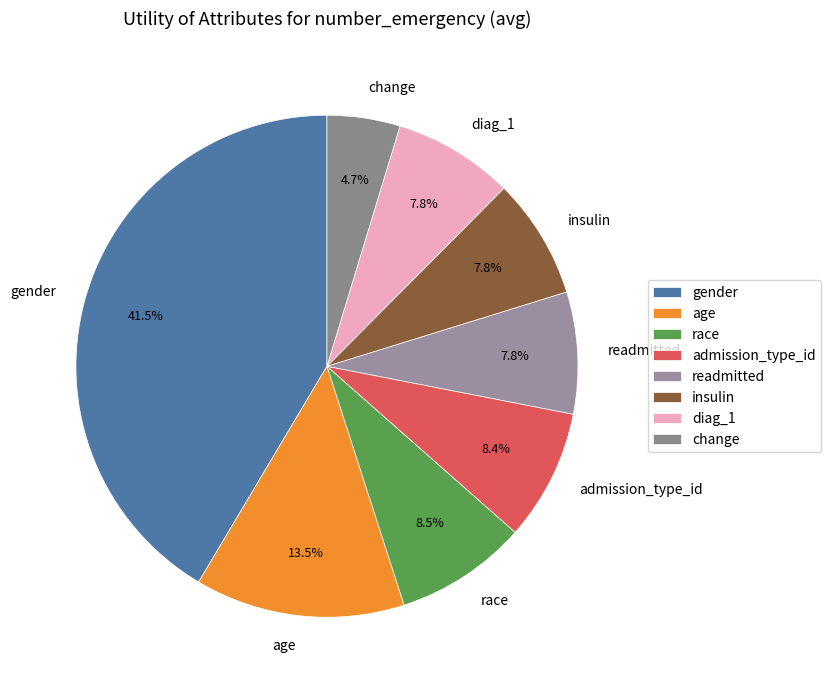

To the nearest percent, what is the average slice percentage?

12%